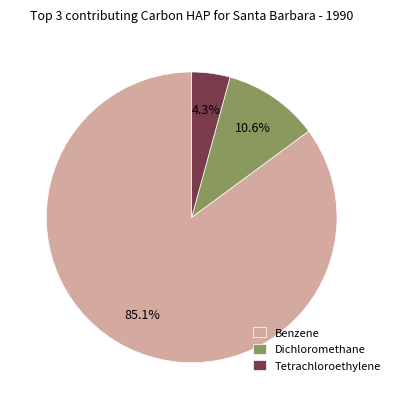

Combined, what portion of the pie is Dichloromethane and Benzene?

95.7%